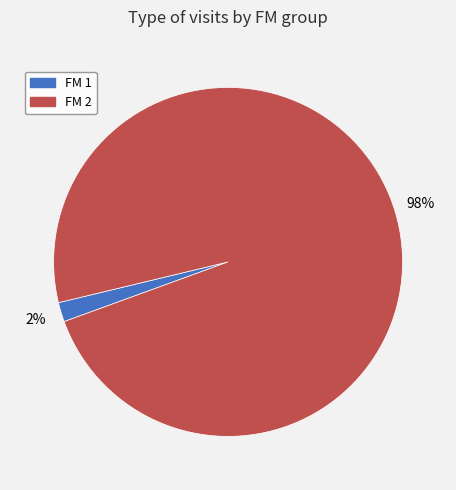

Which category has the smallest portion of the pie?

FM 1